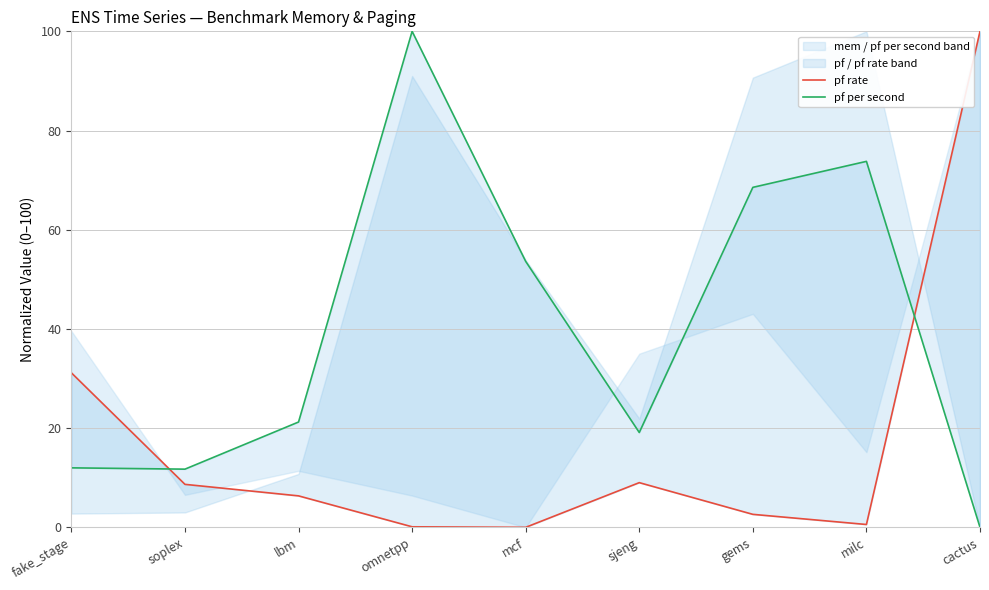

List the series in order of their overall mean, lowest first.

pf rate, pf per second